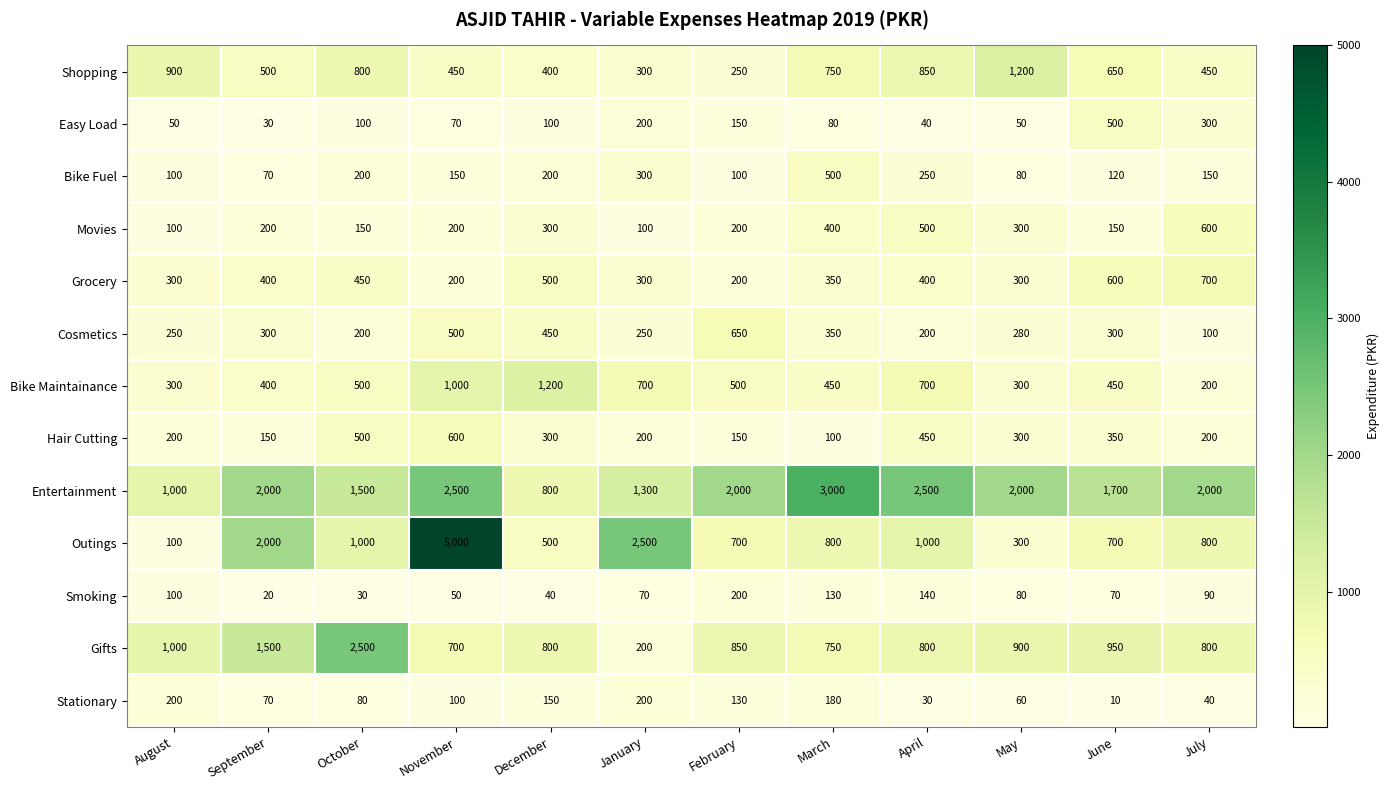

Is the value of Shopping at November greater than the value of Bike Fuel at September?

Yes